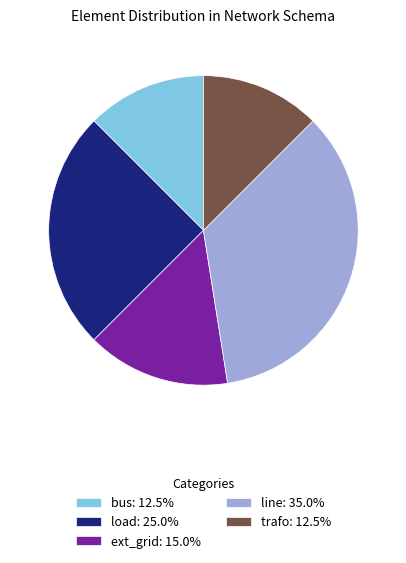

Count the number of slices in the pie.

5